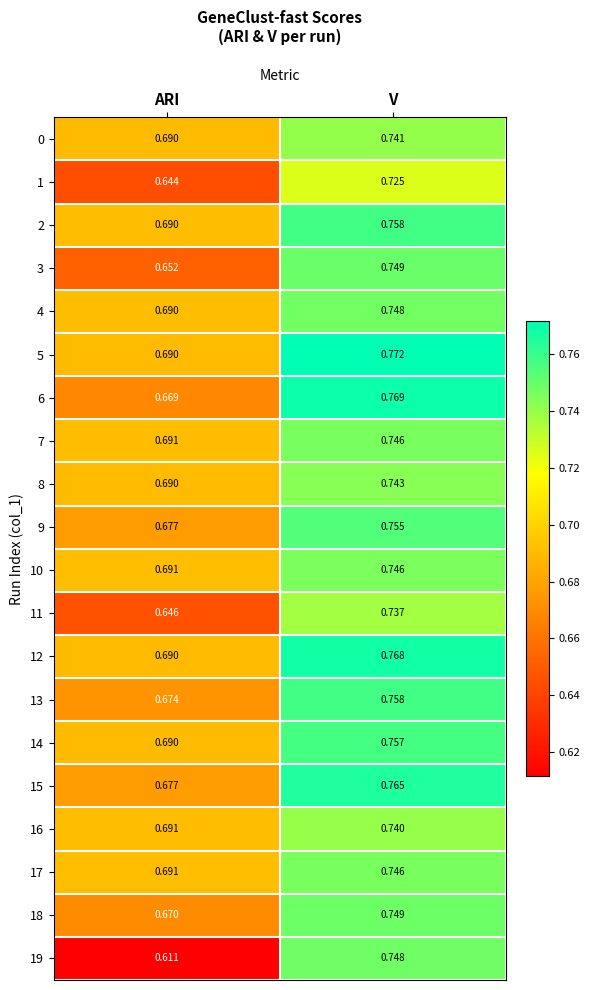

Rank the categories by 15 value from highest to lowest.

V, ARI